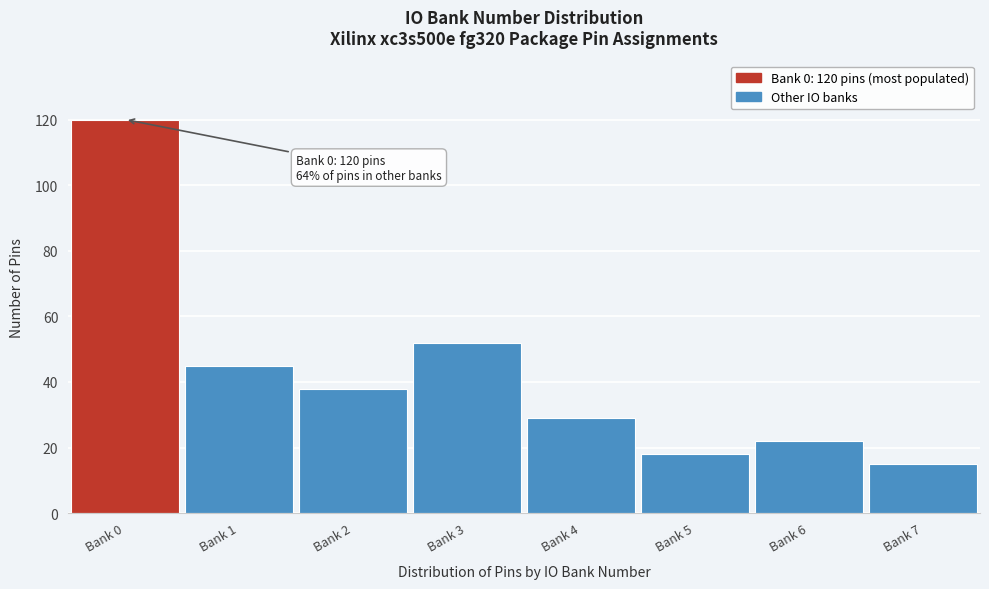

Reading right to left, list all the values displayed in this chart.

15	22	18	29	52	38	45	120